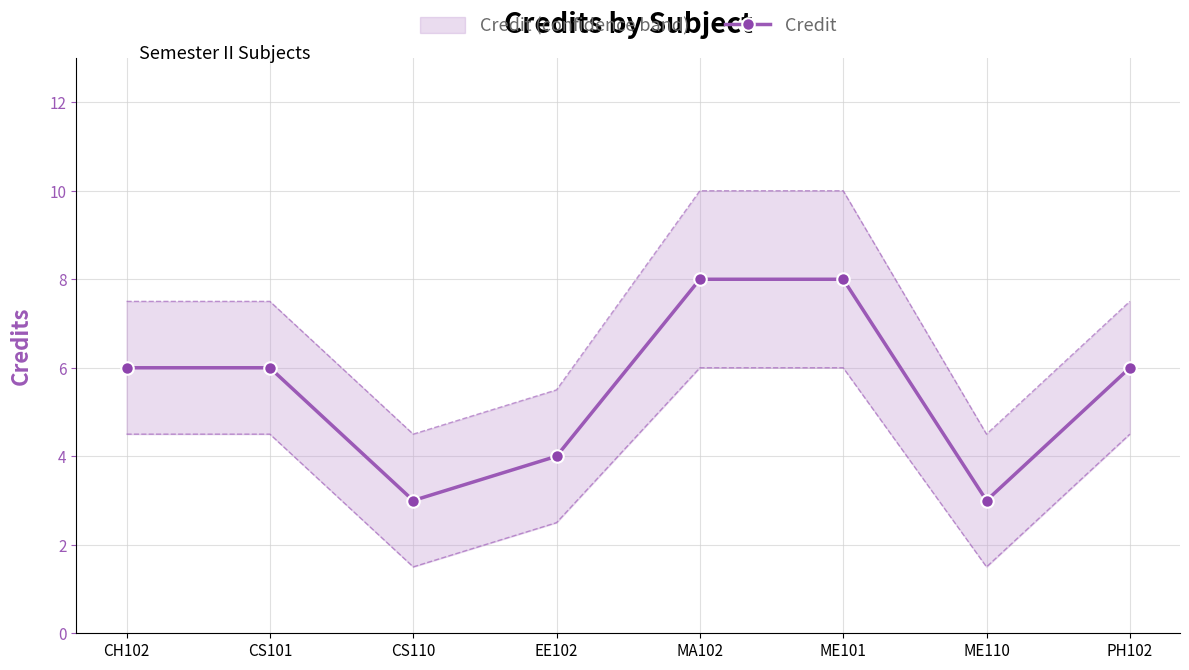

Reading left to right, extract all data points from this chart.

6	6	3	4	8	8	3	6